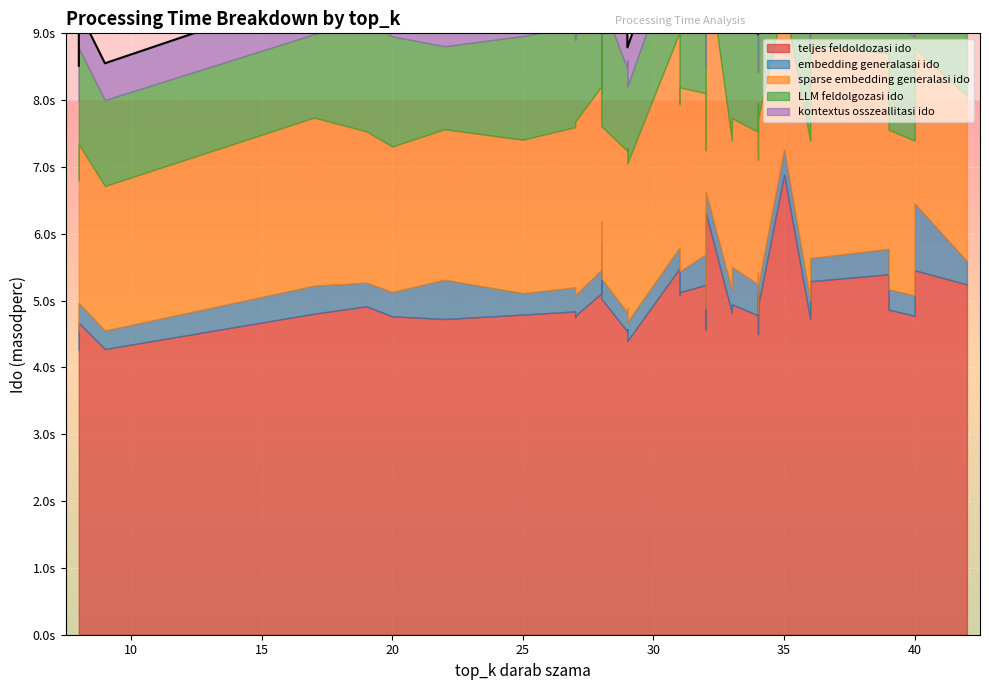

Between which two adjacent categories do LLM feldolgozasi ido and sparse embedding generalasi ido first intersect?

4 and 5